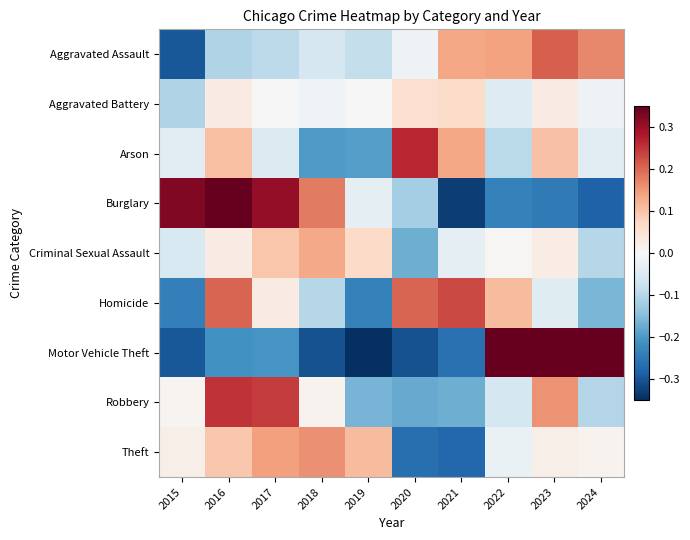

Which has a higher value, 2016 or 2017?

2017